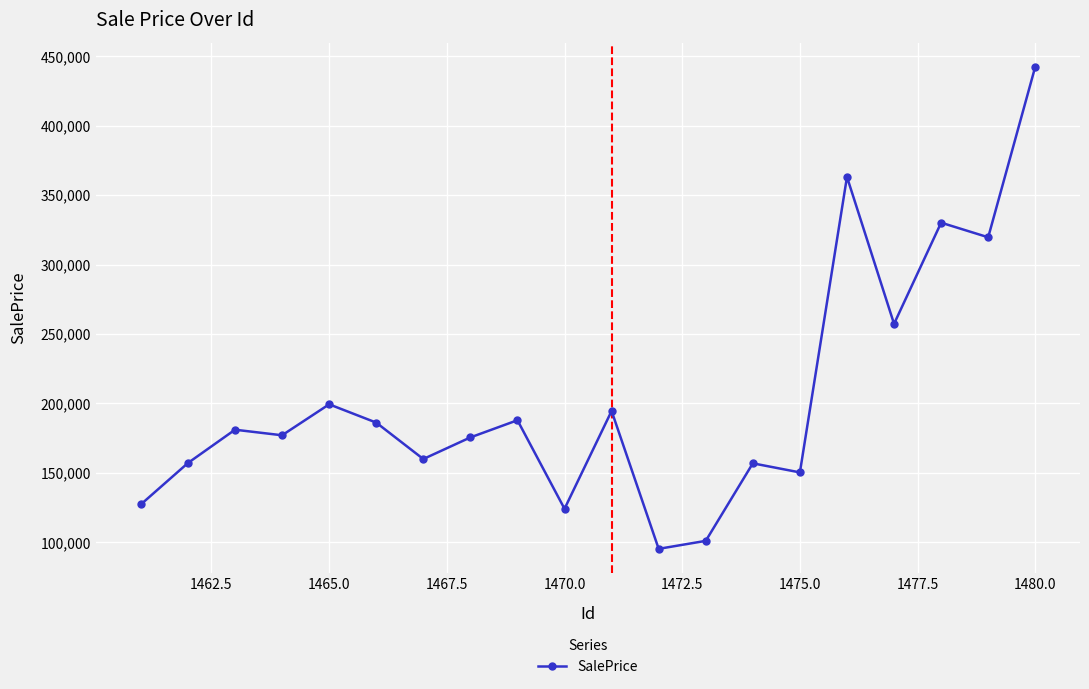

What is the value of the 11th point from the left?

194609.1